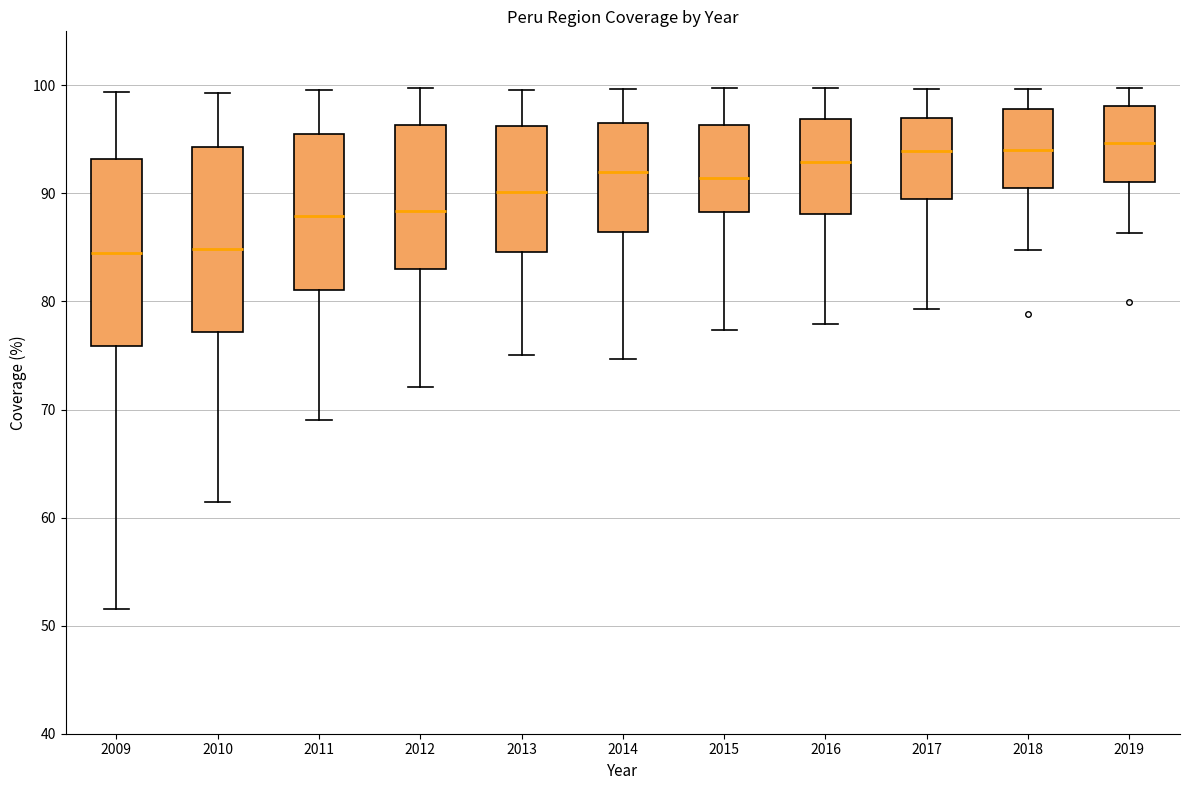

Where does the median line of the box at x = 2017 sit on the y-axis? The values are not printed on the chart, so give them approximately, as read against the axis.

94